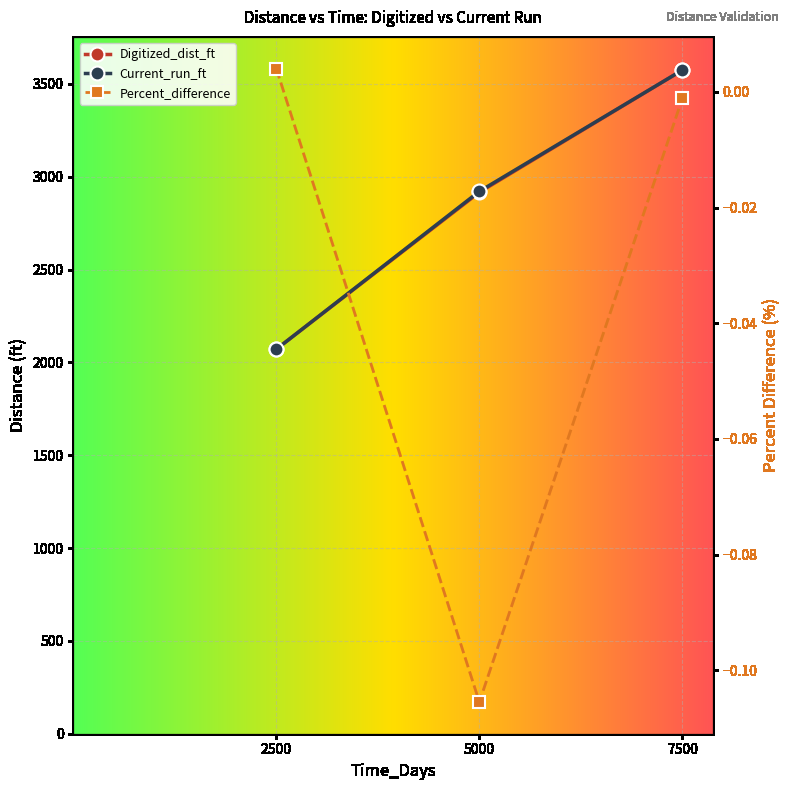

Does the chart display data point markers on the line(s)?

Yes